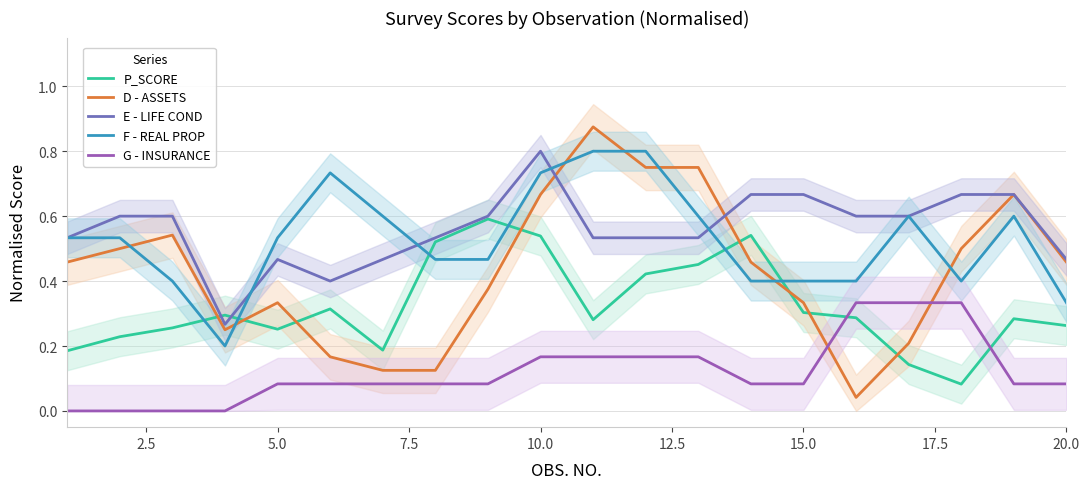

True or false: P_SCORE and G - INSURANCE cross at least once.

True